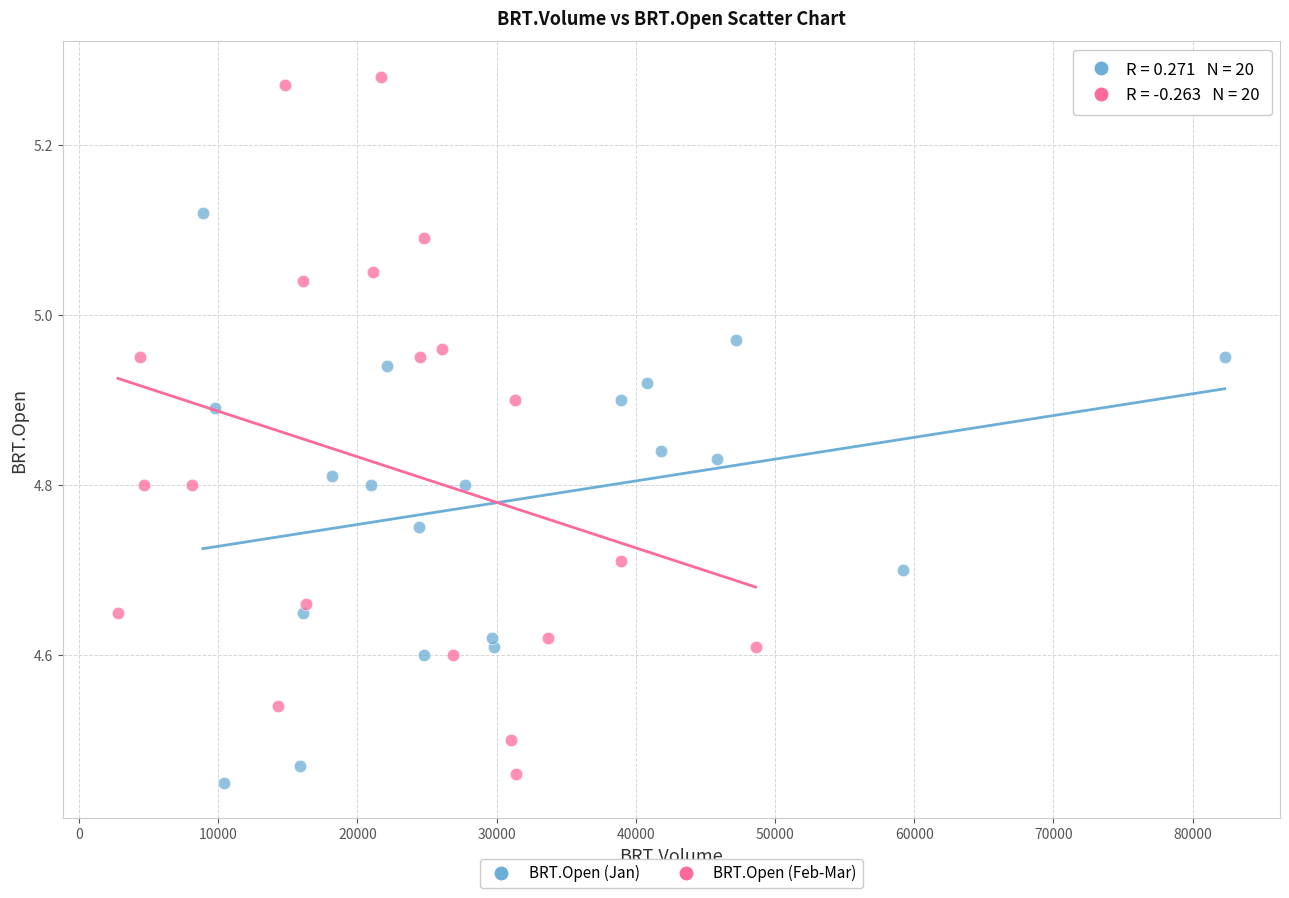

Which series contains the lowest Y value?

BRT.Open (Jan)